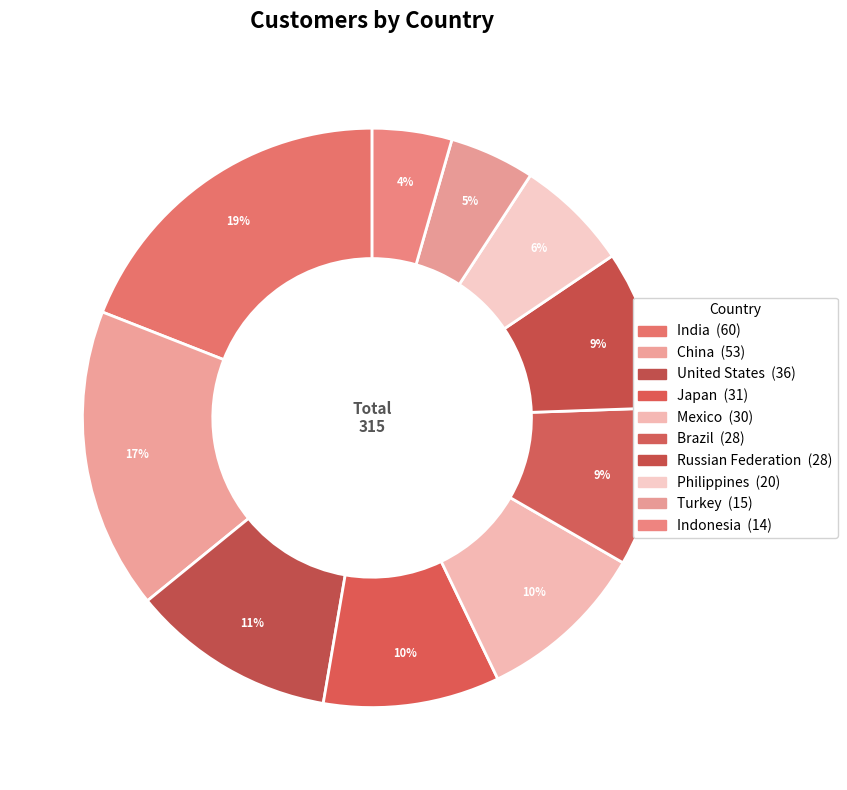

What percentage is the Turkey slice, to the nearest percent?

5%